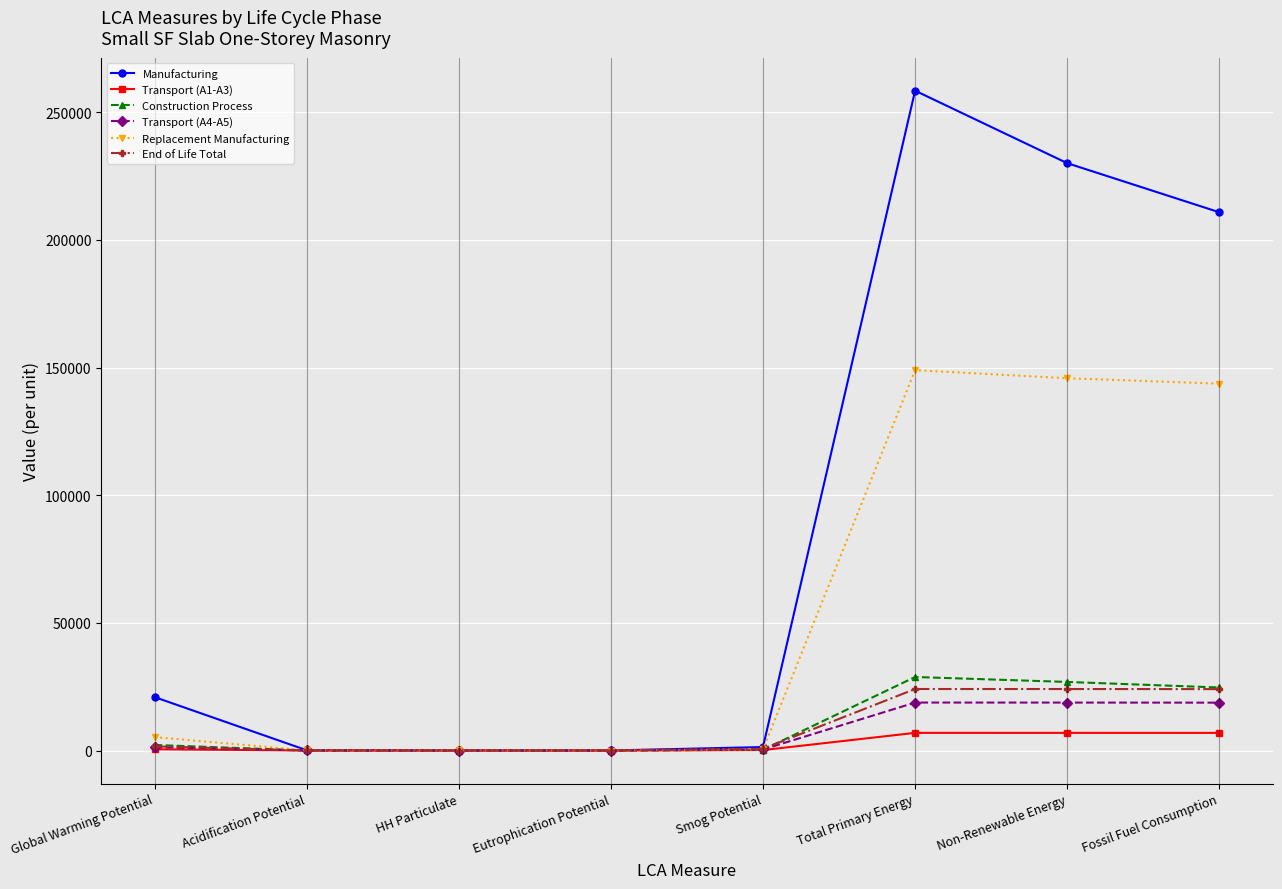

What is the sum of the Transport (A1-A3) values at HH Particulate and Smog Potential?

166.3